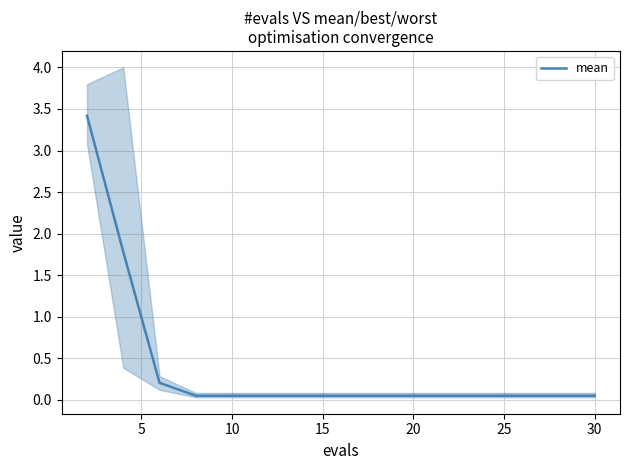

What is the maximum value for mean?

3.4